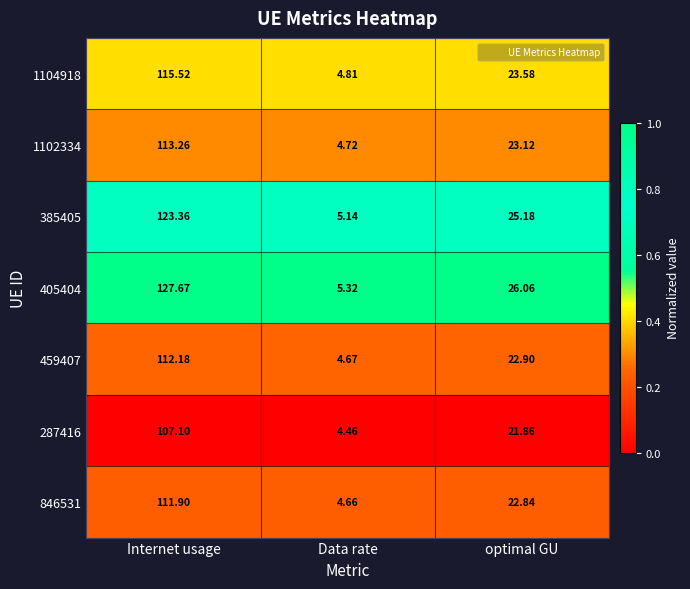

At which category is the sum across all series the highest?

Internet usage